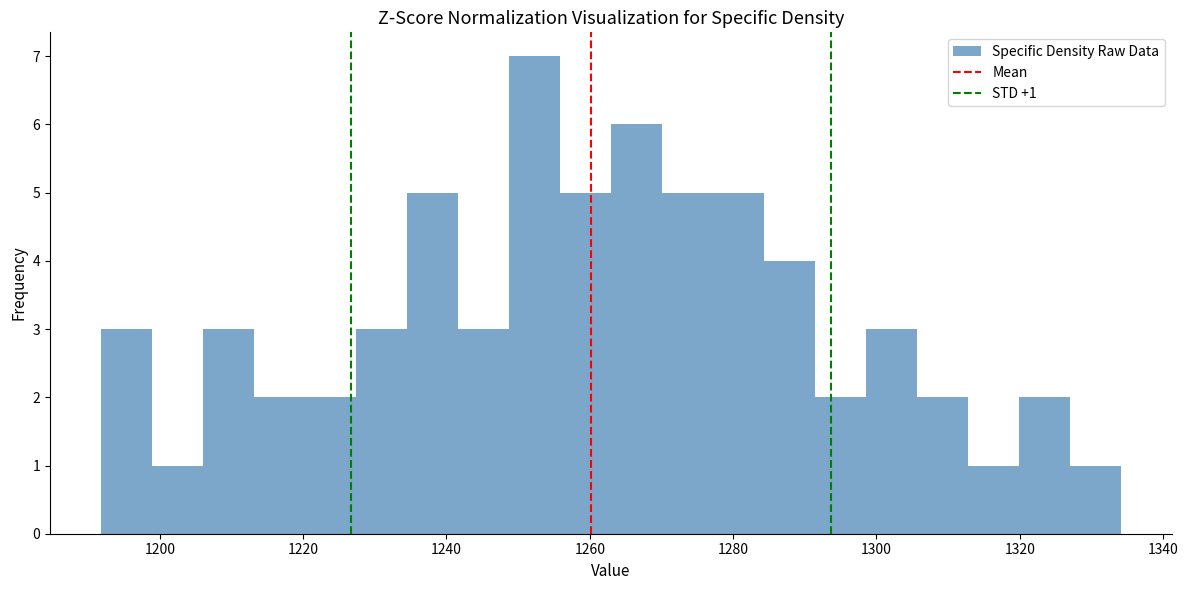

Read against the x-axis, roughly where is the centre of the tallest bar?

1252